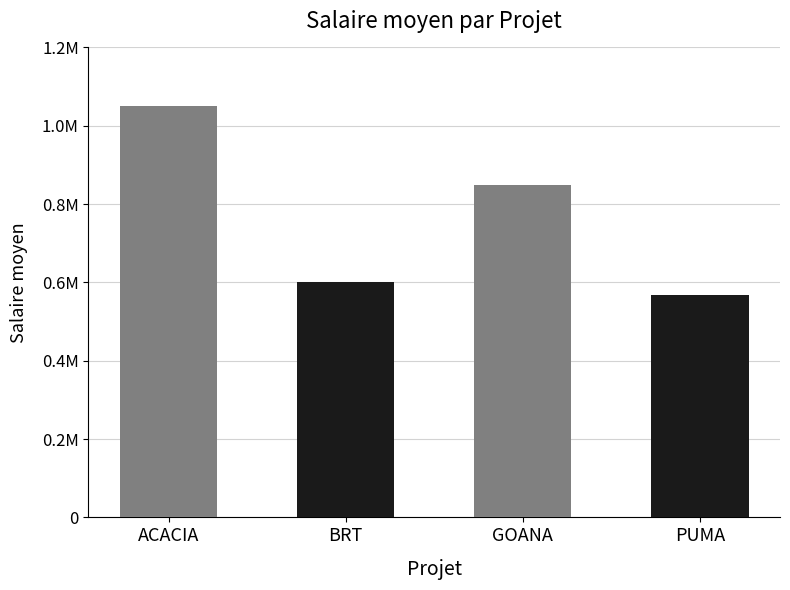

Are the bars horizontal?

No